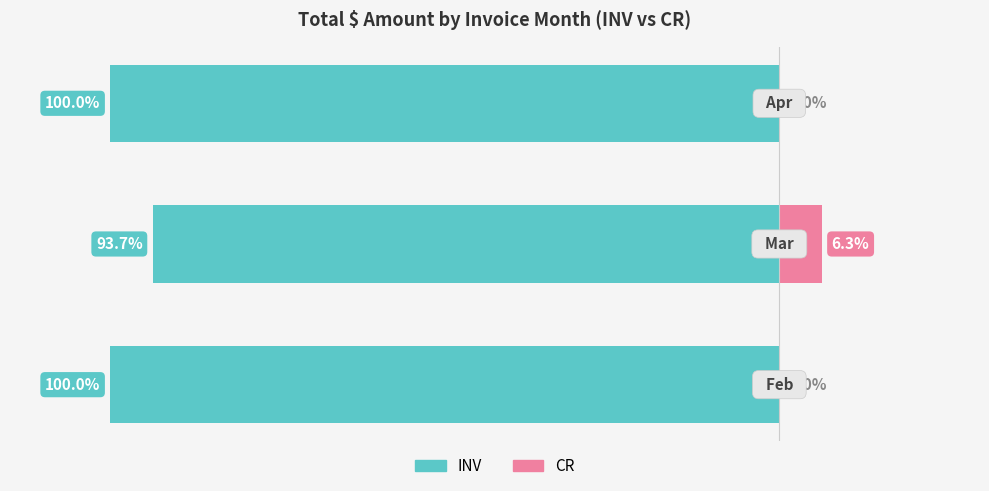

How many values in CR are above zero?

1